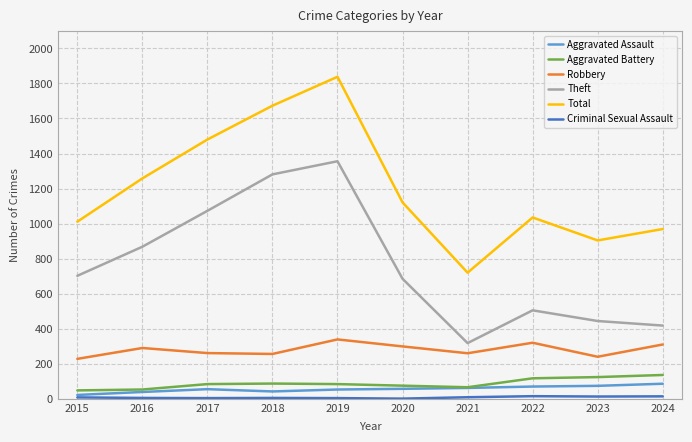

True or false: Theft and Aggravated Battery cross at least once.

False